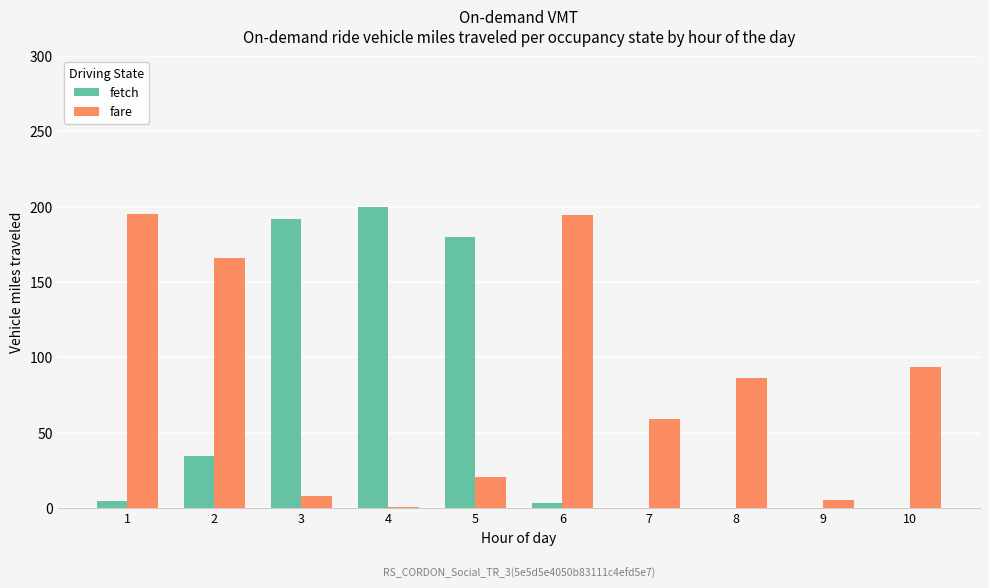

What is the difference between the fare values at 6 and 8?

108.4